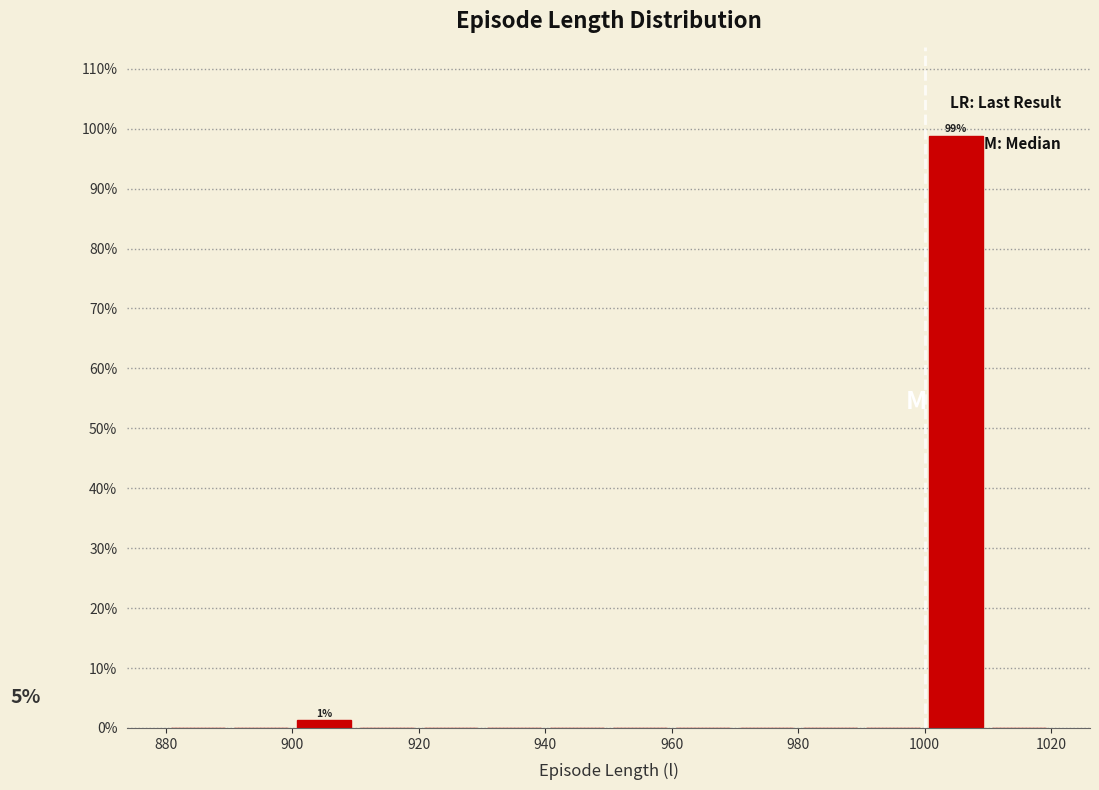

Which range on the x-axis has the tallest bar?

1000 to 1010